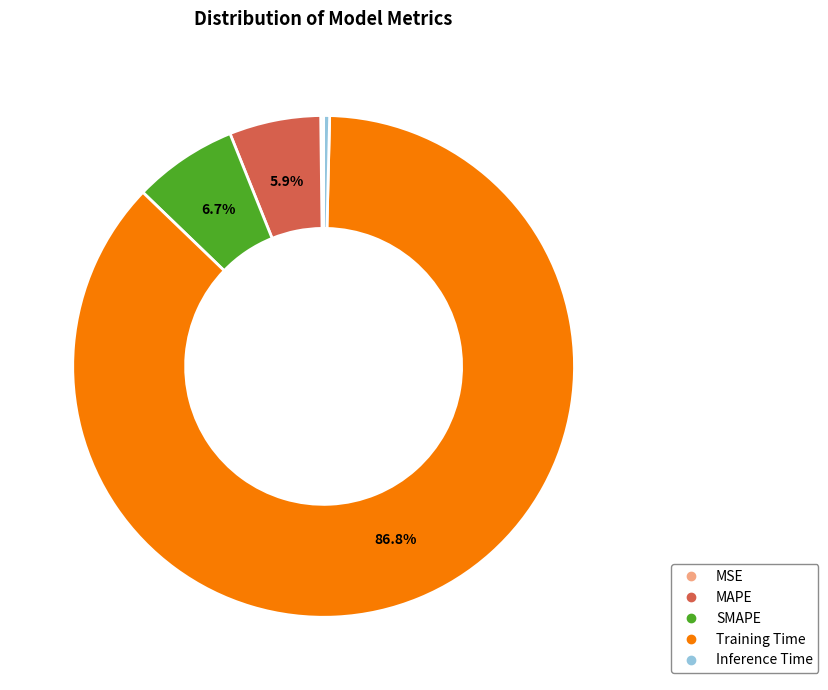

Which has a higher value, SMAPE or Training Time?

Training Time